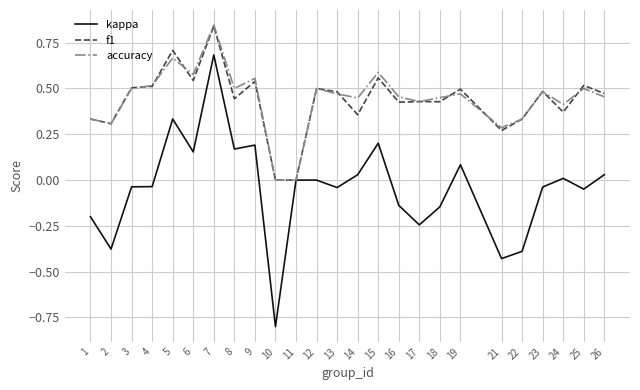

What is the total value across all series at 5?

1.7